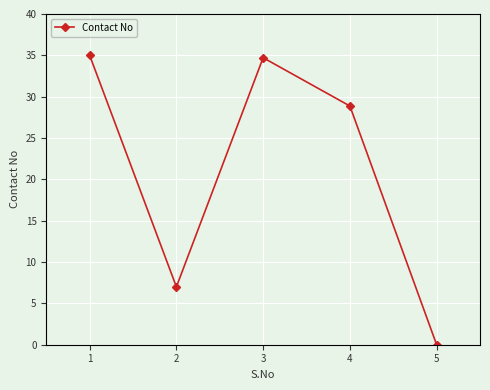

Reading right to left, what are all the values shown in this chart?

0.0	28.9	34.7	7.0	35.0